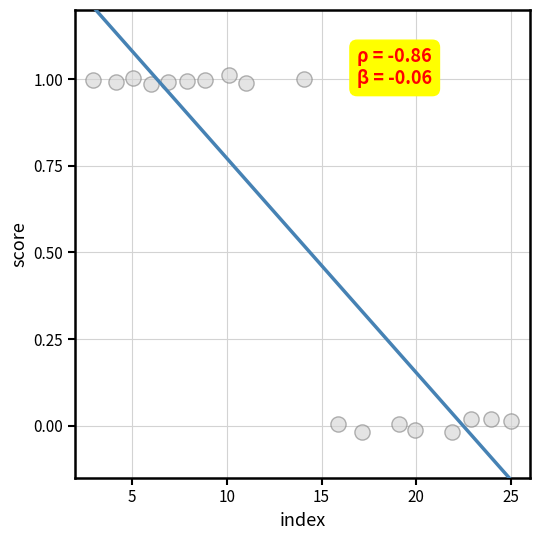

What is the range of X values (max minus min)?

22.0